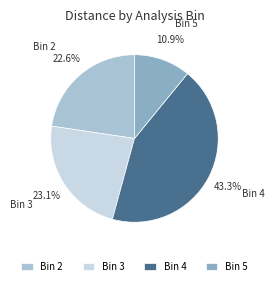

What portion of the pie excludes Bin 2?

77.4%